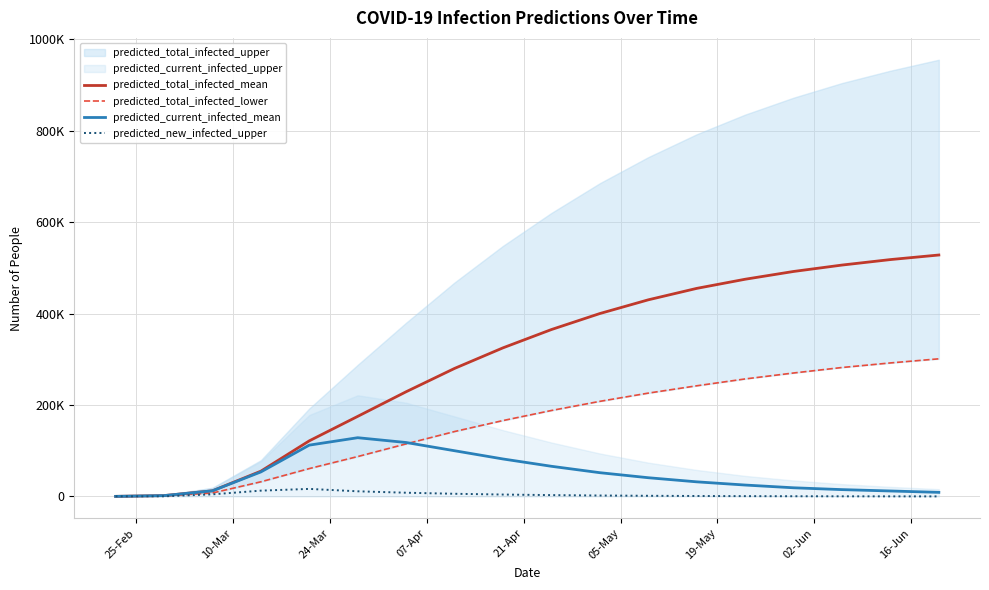

What is the minimum value shown in the chart?

150